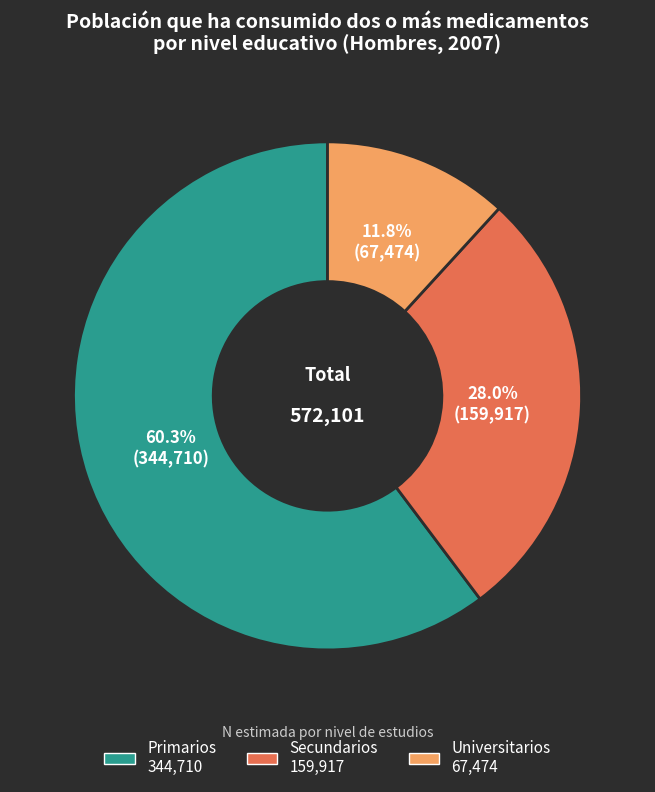

Which has a higher value, Primarios or Secundarios?

Primarios